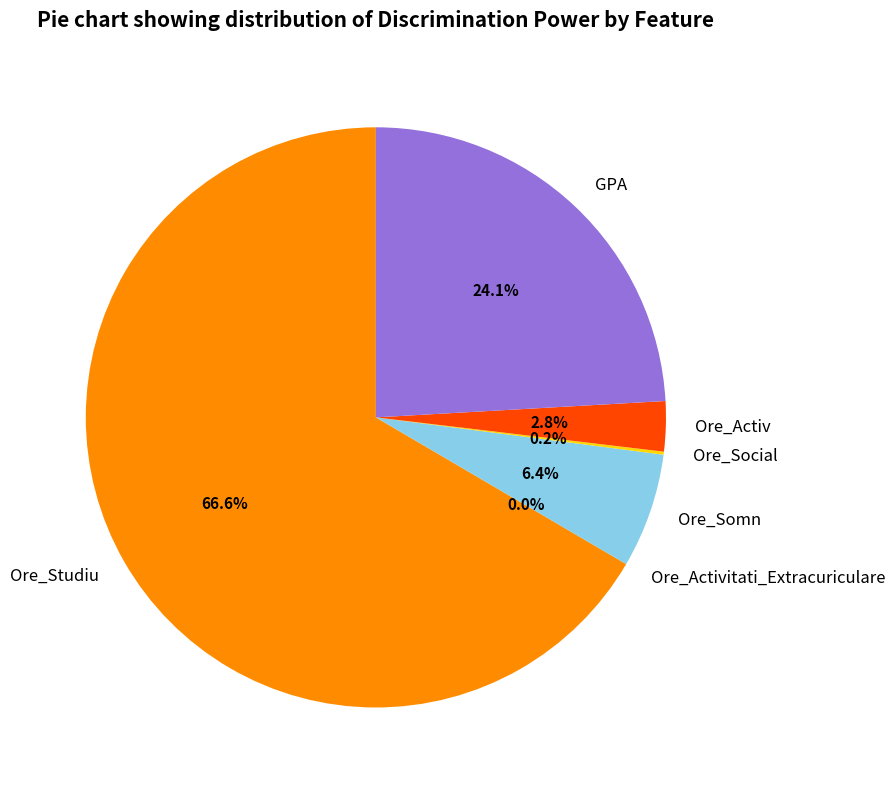

Which category accounts for the majority?

Ore_Studiu